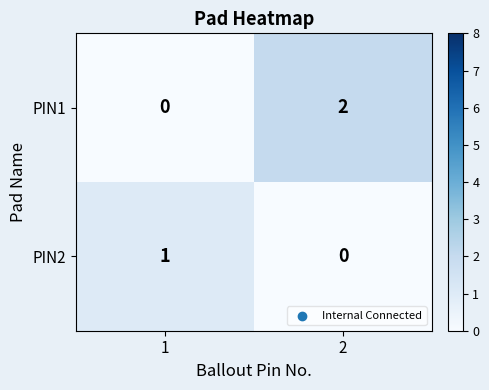

Is the value of PIN1 at 1 greater than the value of PIN2 at 1?

No